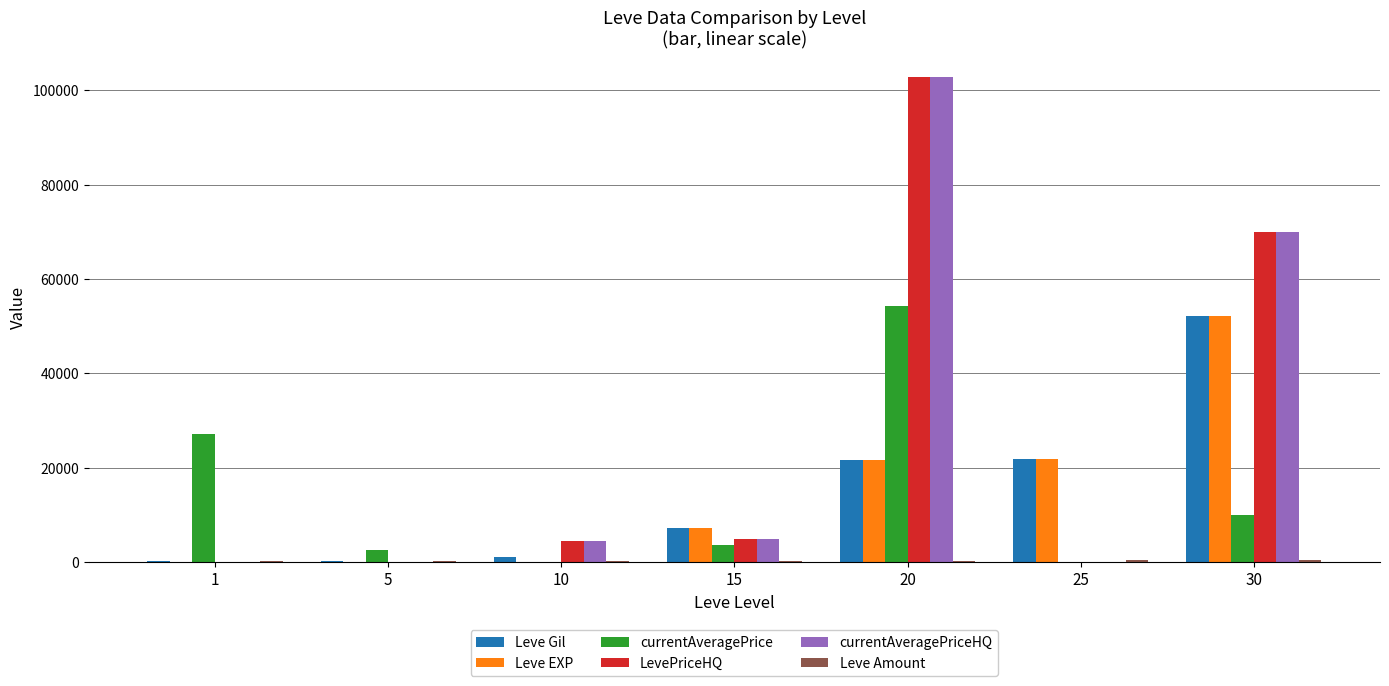

At which category is the sum across all series the highest?

20